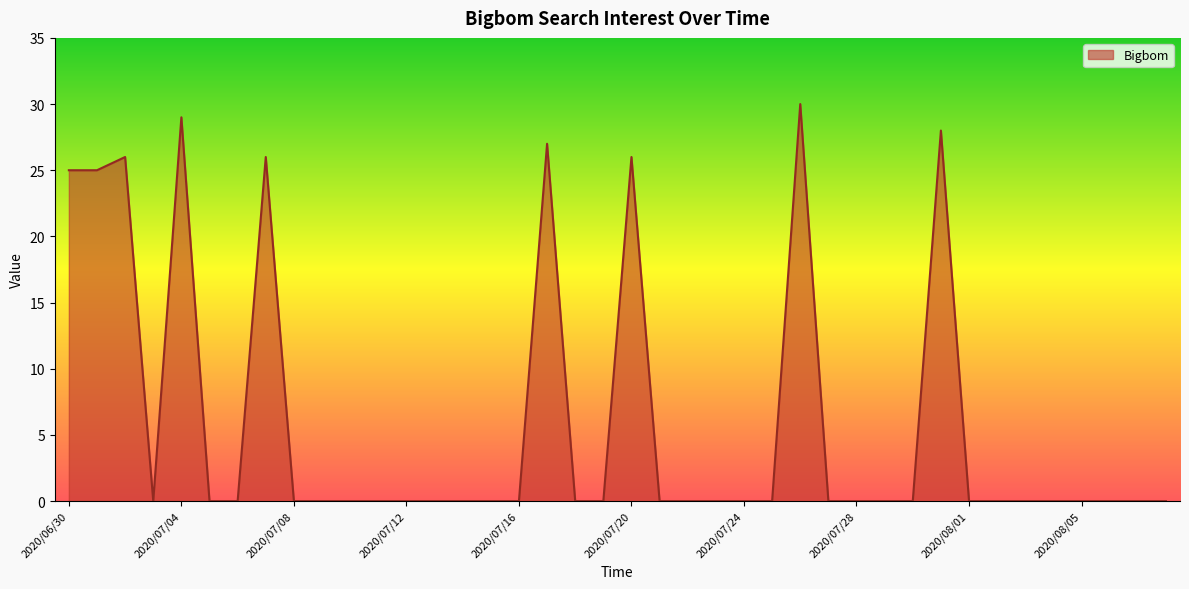

What is the maximum value shown in the chart?

30